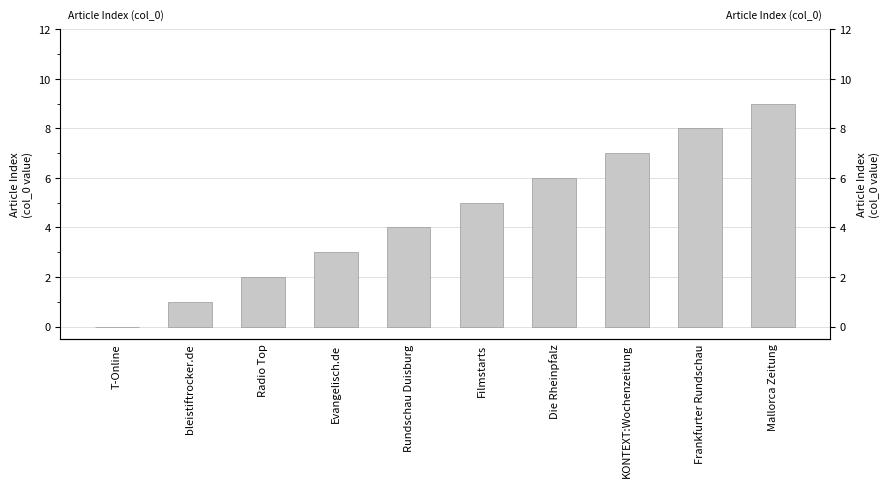

List the labels in order of value, largest first.

Mallorca Zeitung, Frankfurter Rundschau, KONTEXT:Wochenzeitung, Die Rheinpfalz, Filmstarts, Rundschau Duisburg, Evangelisch.de, Radio Top, bleistiftrocker.de, T-Online